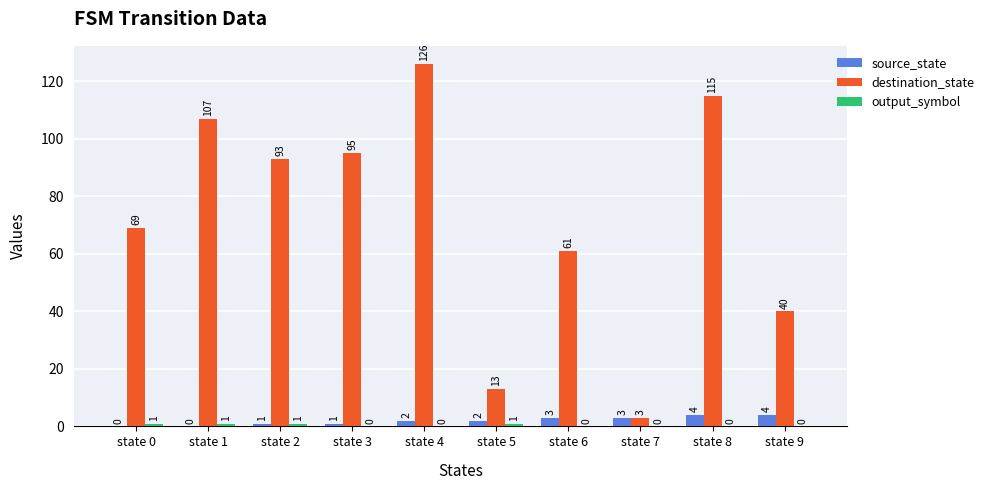

Between state 0 and state 6, which series saw the biggest shift?

destination_state